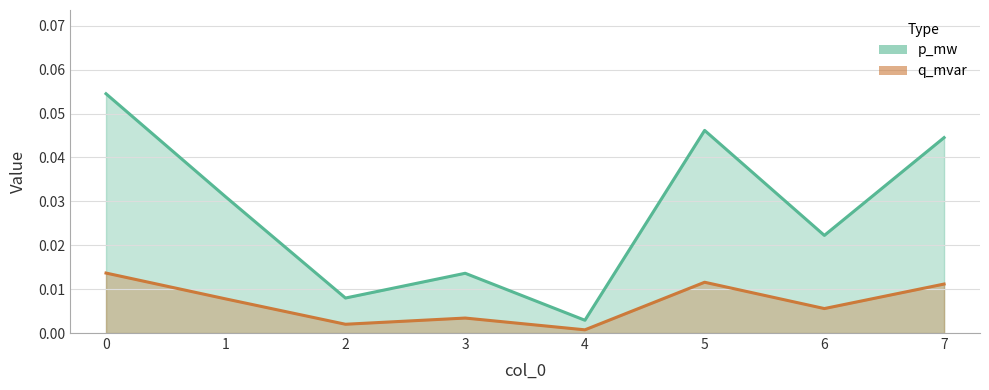

At which category does q_mvar reach its first local valley?

2